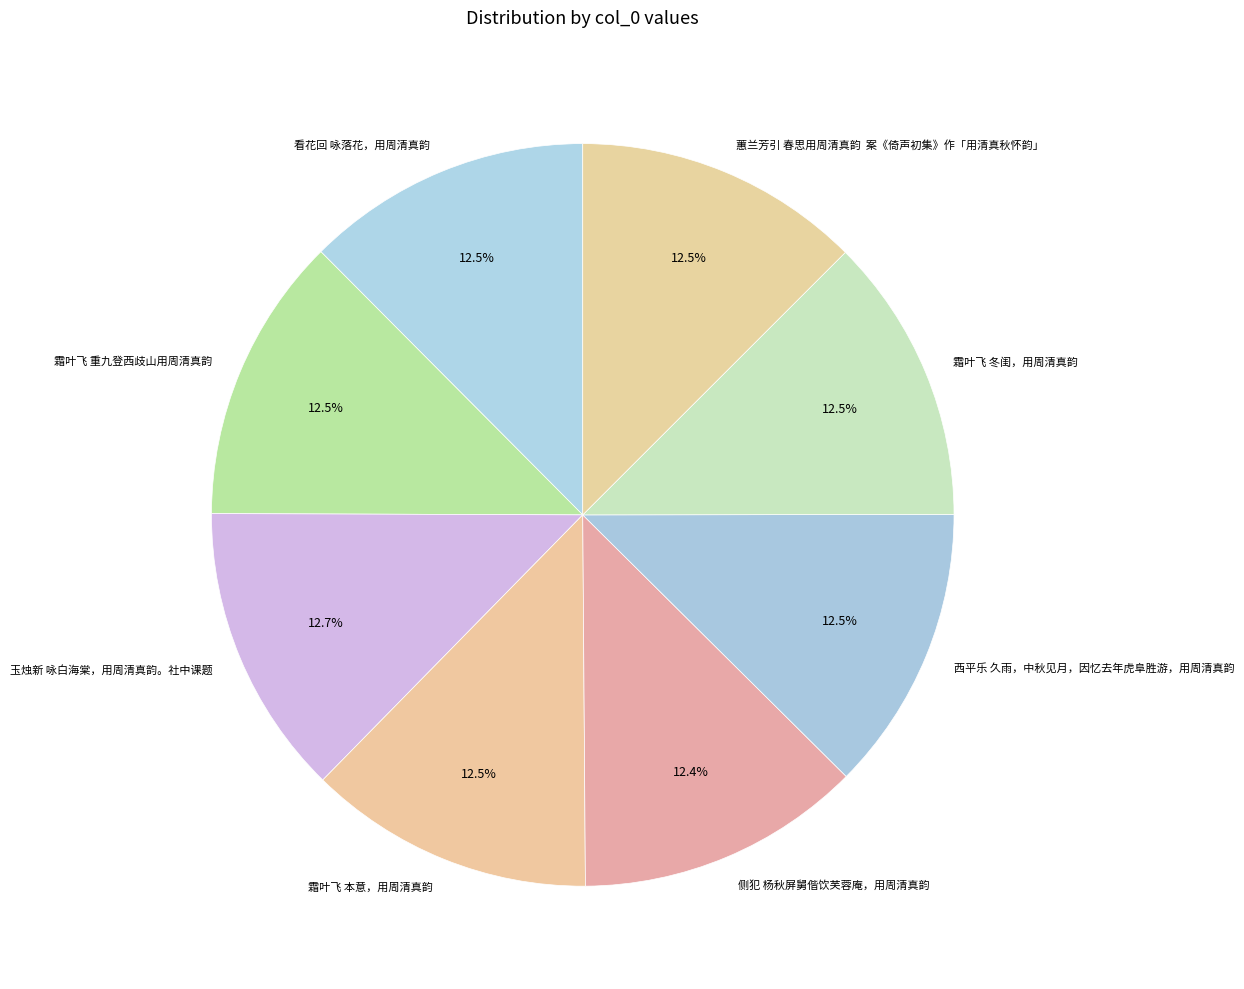

Do 玉烛新 咏白海棠，用周清真韵。社中课题 and 看花回 咏落花，用周清真韵 together represent more than half of the pie?

No